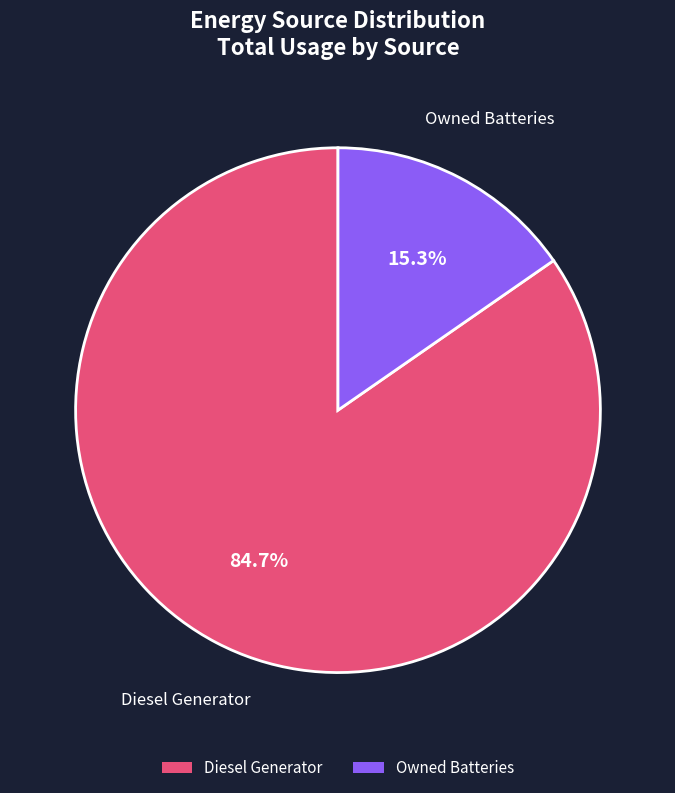

Do Diesel Generator and Owned Batteries together represent more than half of the pie?

Yes